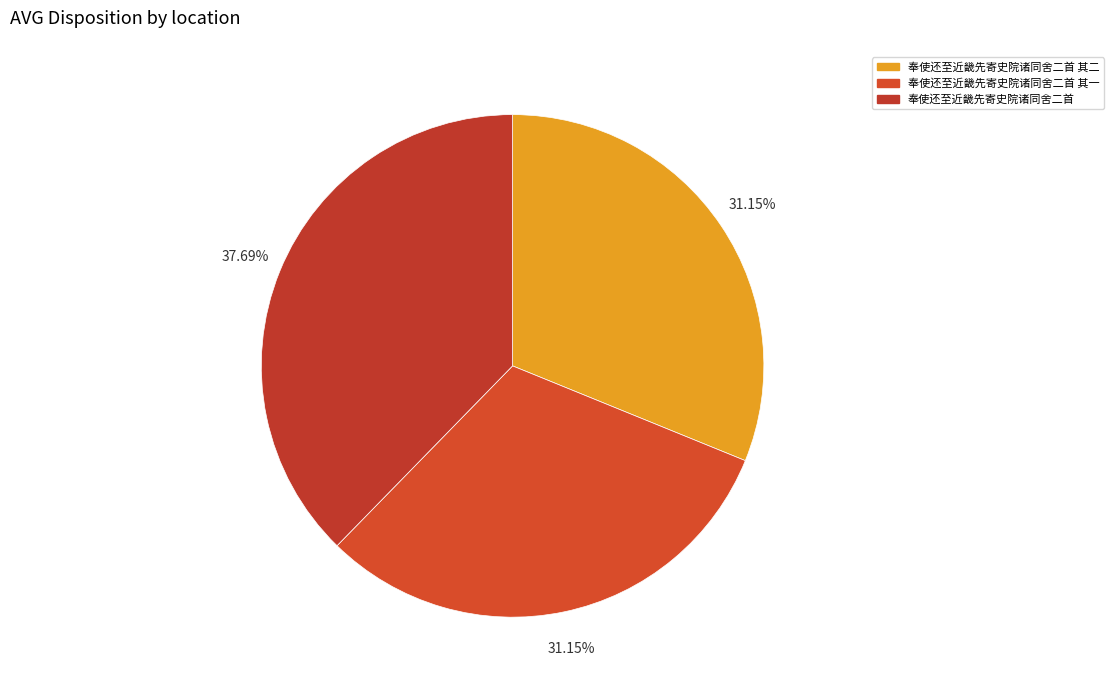

How many segments does this pie chart have?

3